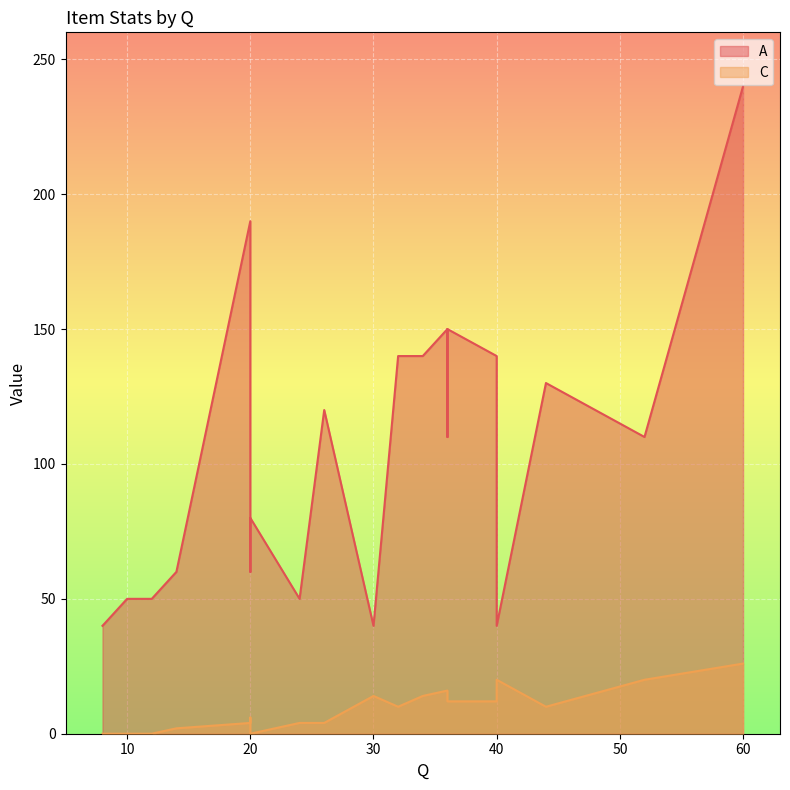

What is the total value across all series at 34?

154